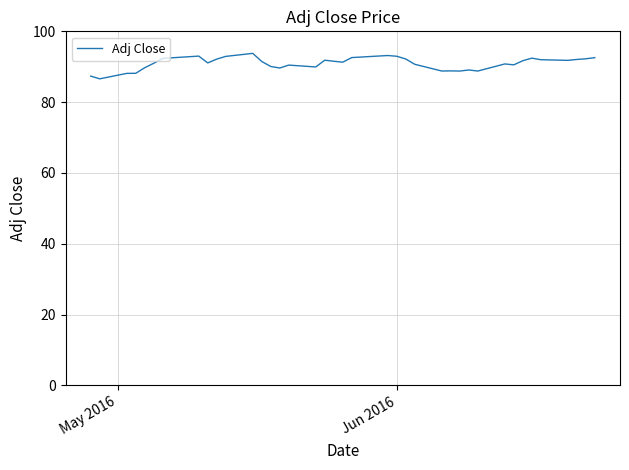

What is the difference between the maximum and minimum values?

7.2